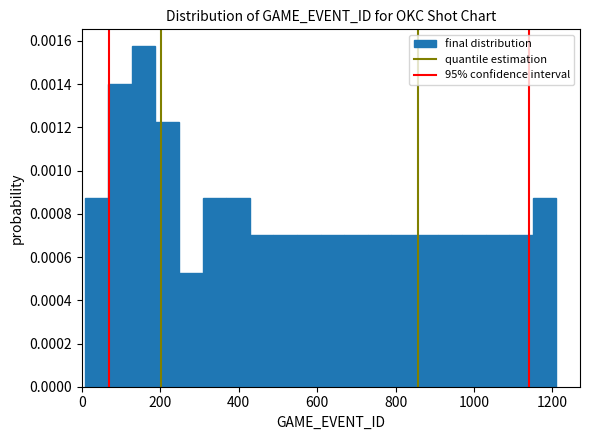

Read against the x-axis, roughly where is the centre of the tallest bar?

160